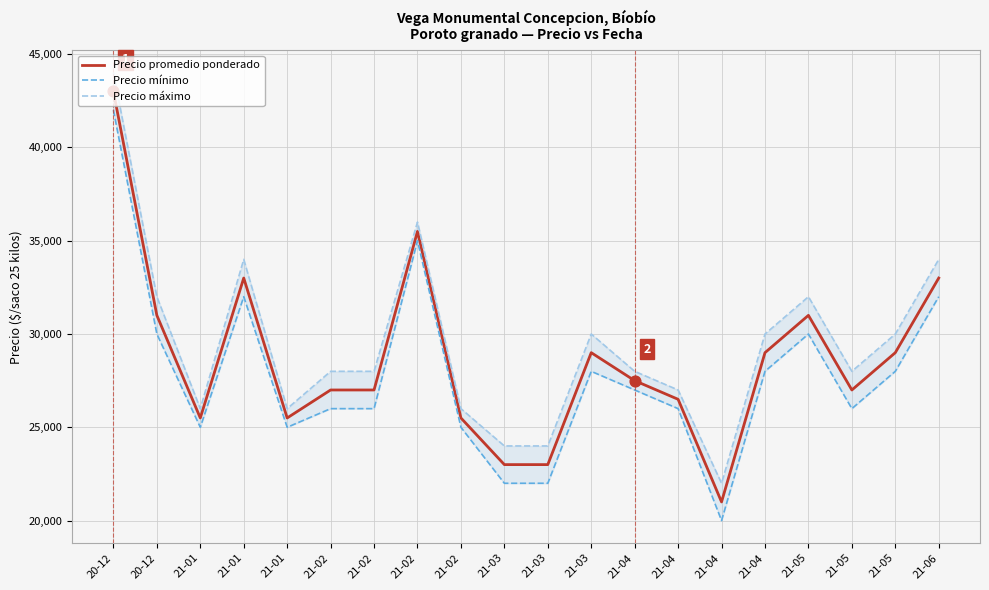

Which series reaches the maximum Y coordinate?

Precio máximo